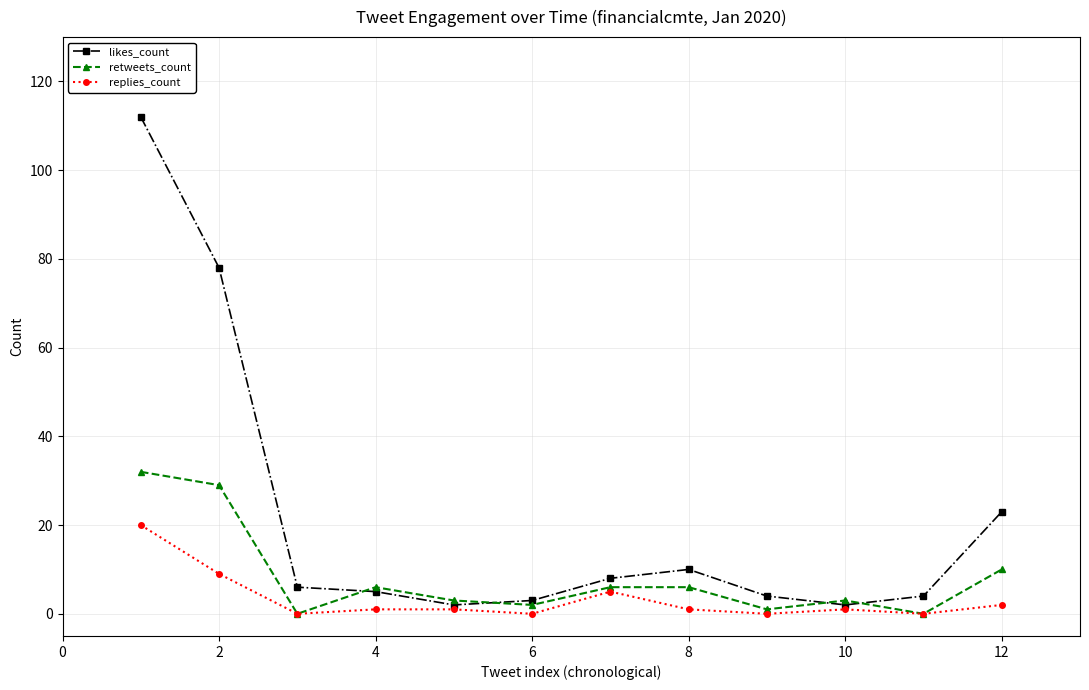

Rank the series by their maximum value, from highest to lowest.

likes_count, retweets_count, replies_count